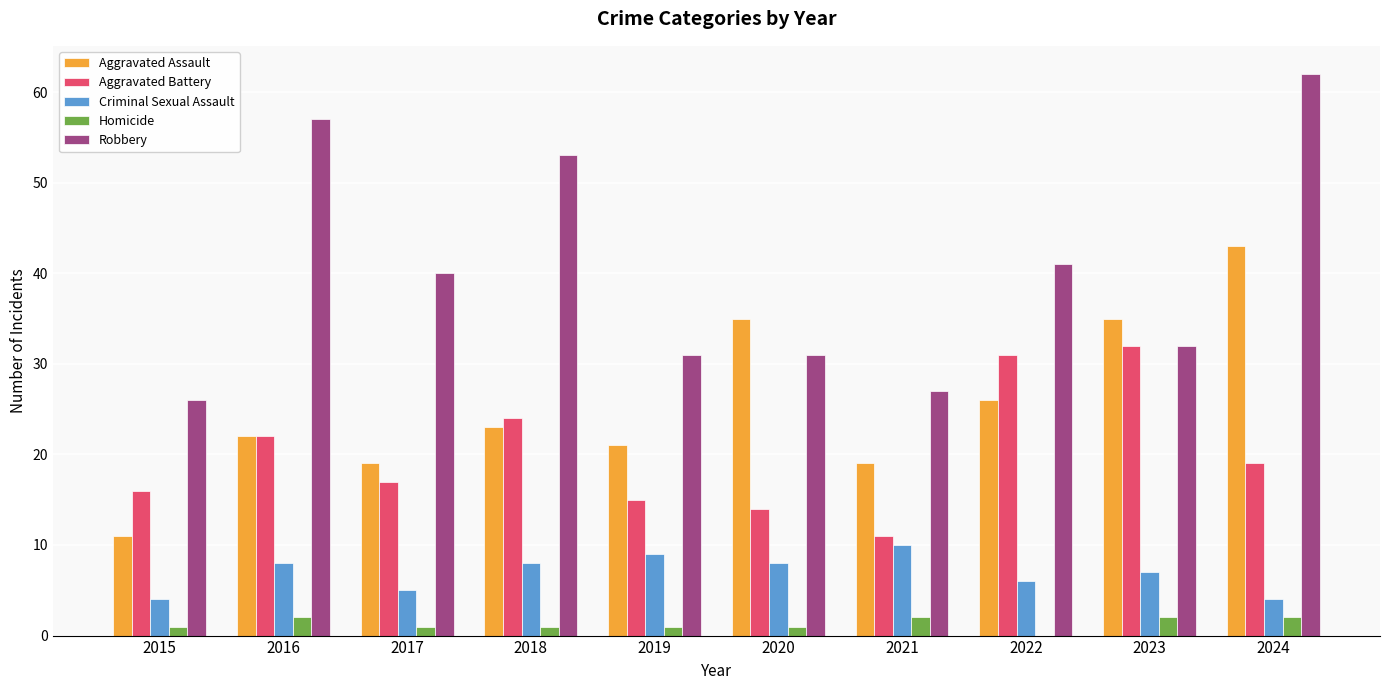

True or false: Aggravated Battery has a value of 11 at 2021.

True